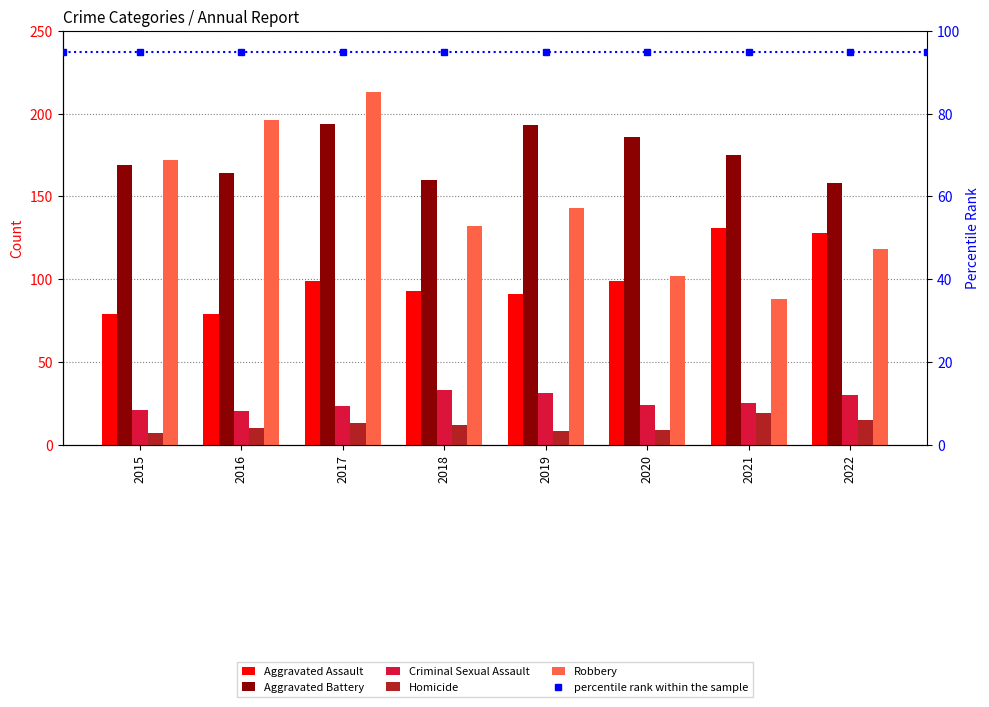

At which label is Aggravated Battery closest to 176?

2021